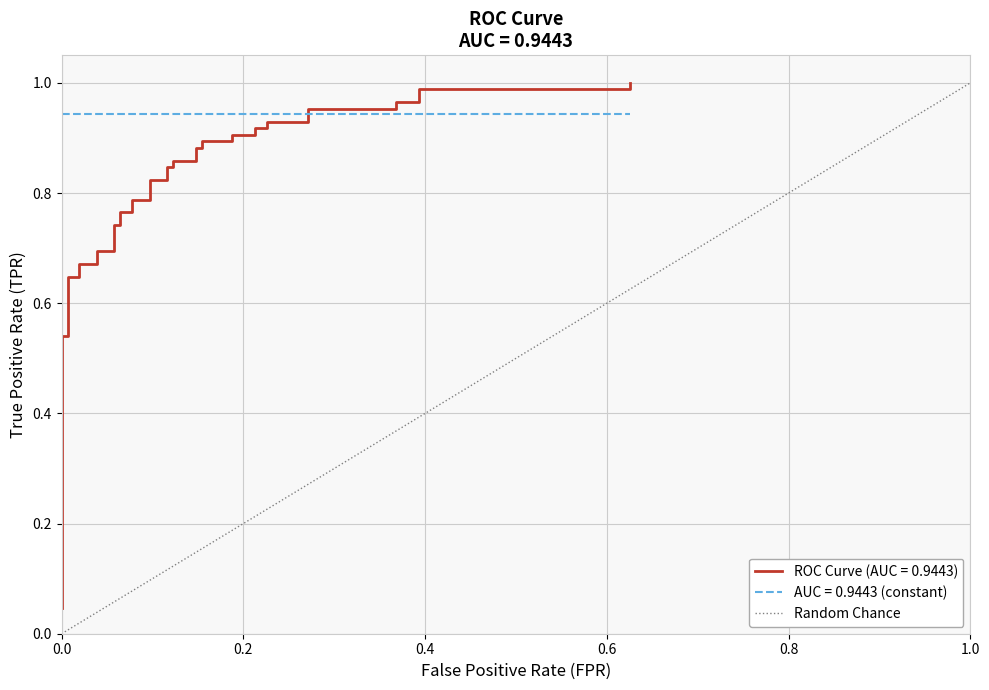

What is the difference between the maximum and minimum values?

1